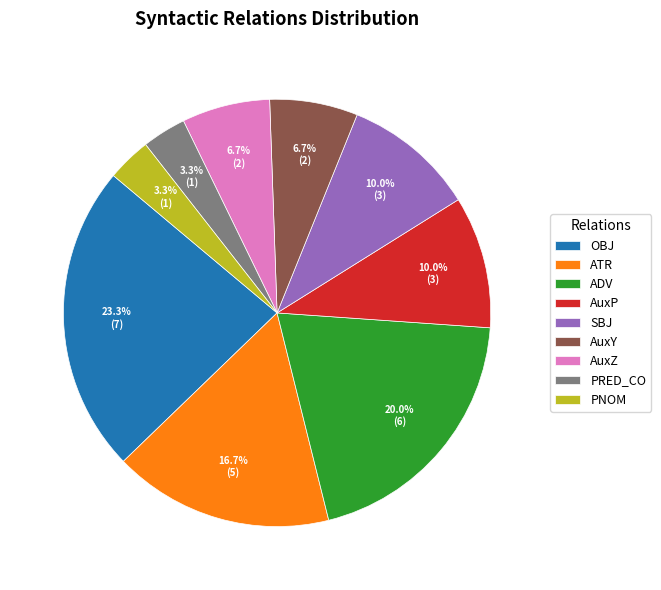

Which category has the biggest portion of the pie?

OBJ